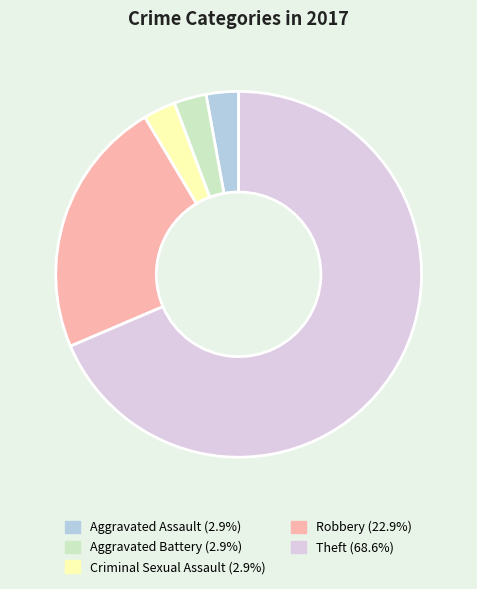

Between Robbery and Aggravated Battery, which is larger?

Robbery